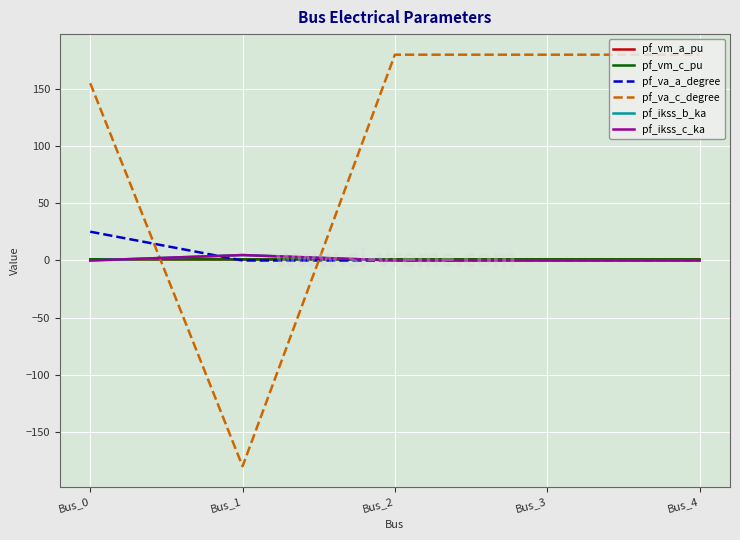

What is the difference between the maximum and minimum values in the pf_ikss_c_ka series?

4.8